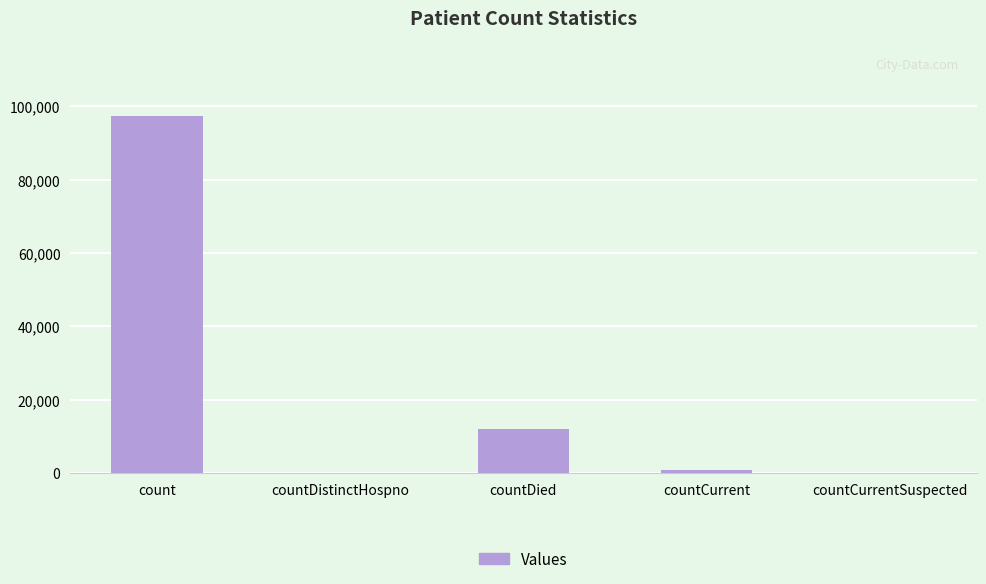

Count the number of categories in the chart.

5